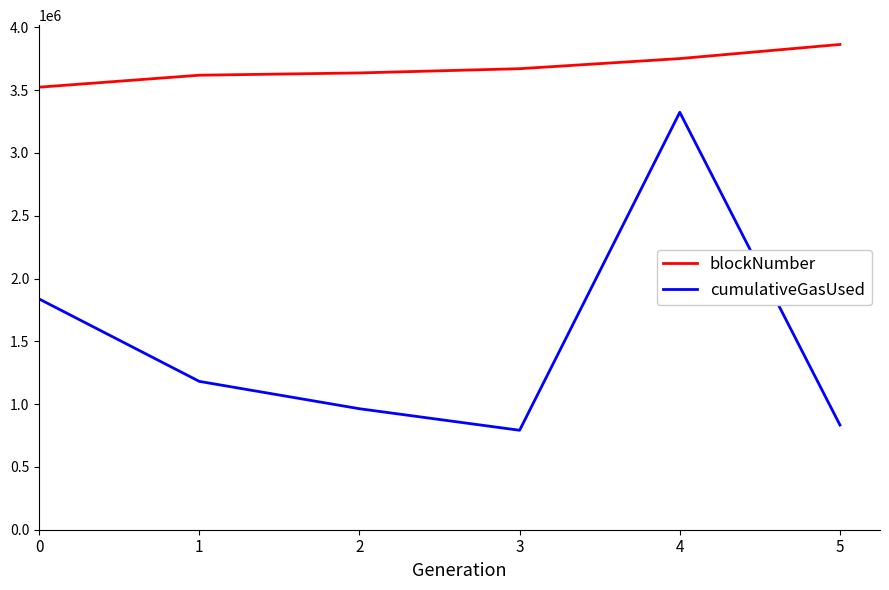

What is the total value across all series at 2?

4600734